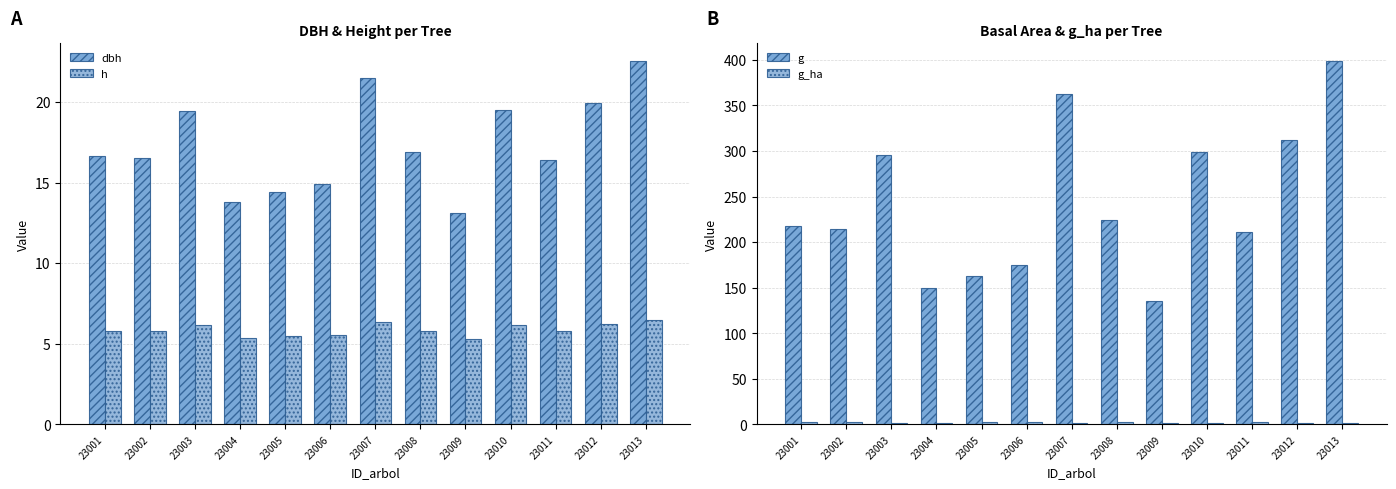

Reading left to right, what are all the values shown in this chart?

dbh: 23001=16.7	23002=16.5	23003=19.4	23004=13.8	23005=14.4	23006=14.9	23007=21.5	23008=16.9	23009=13.1	23010=19.5	23011=16.4	23012=19.9	23013=22.5
h: 23001=5.8	23002=5.8	23003=6.2	23004=5.4	23005=5.5	23006=5.5	23007=6.4	23008=5.8	23009=5.3	23010=6.2	23011=5.8	23012=6.2	23013=6.5
g: 23001=218.2	23002=214.6	23003=296.1	23004=149.7	23005=162.7	23006=174.3	23007=363.0	23008=224.2	23009=135.7	23010=298.6	23011=211.4	23012=312.3	23013=398.4
g_ha: 23001=2.8	23002=2.7	23003=0.9	23004=1.9	23005=2.1	23006=2.2	23007=1.2	23008=2.9	23009=1.7	23010=0.9	23011=2.7	23012=1.0	23013=1.3